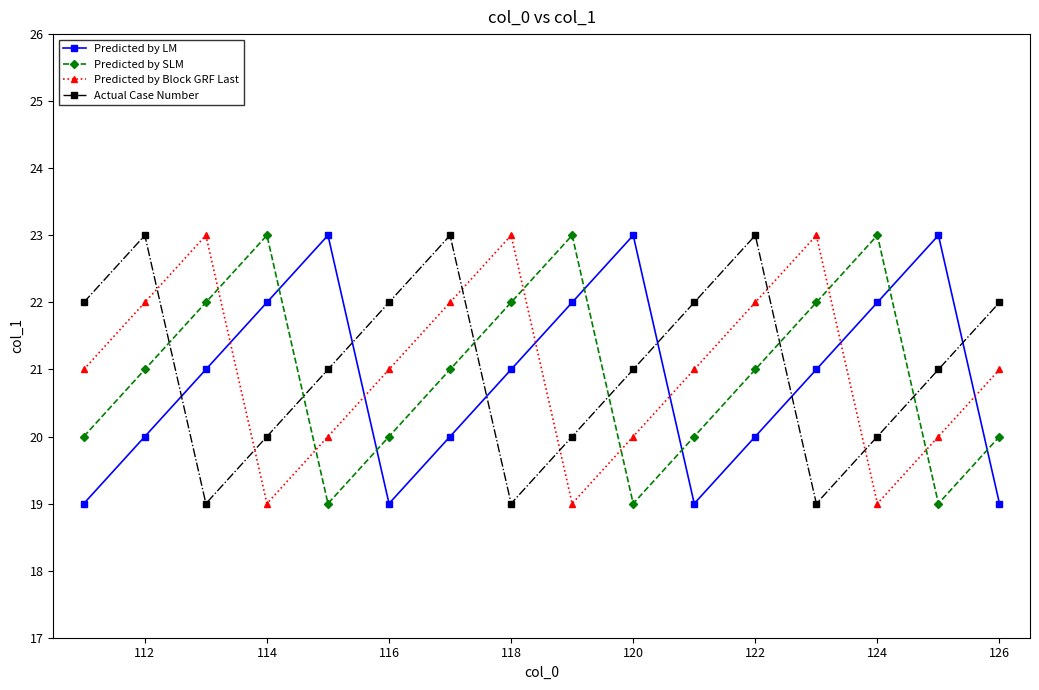

How many times do Predicted by LM and Actual Case Number cross each other?

6